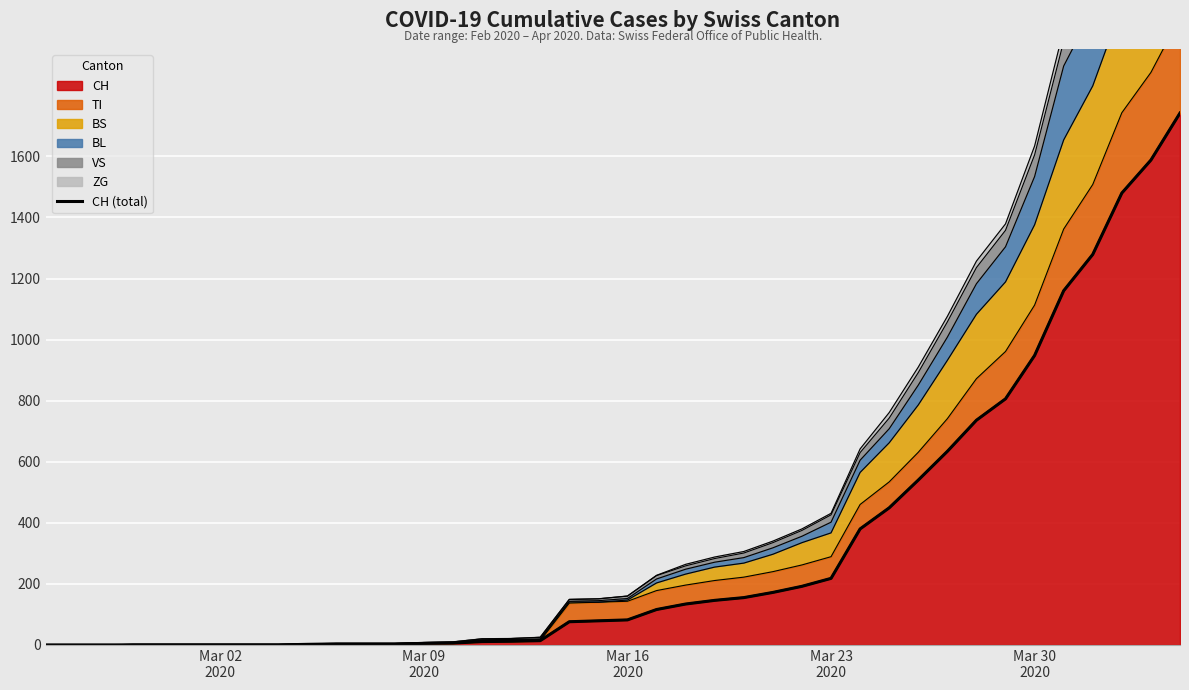

What is the sum of all values?

13171